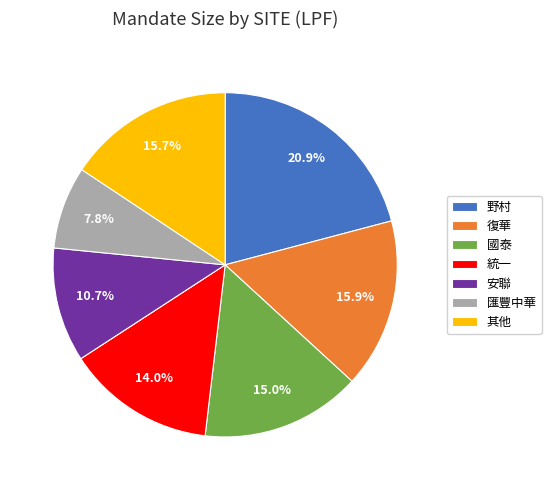

Do 其他 and 國泰 together represent more than half of the pie?

No